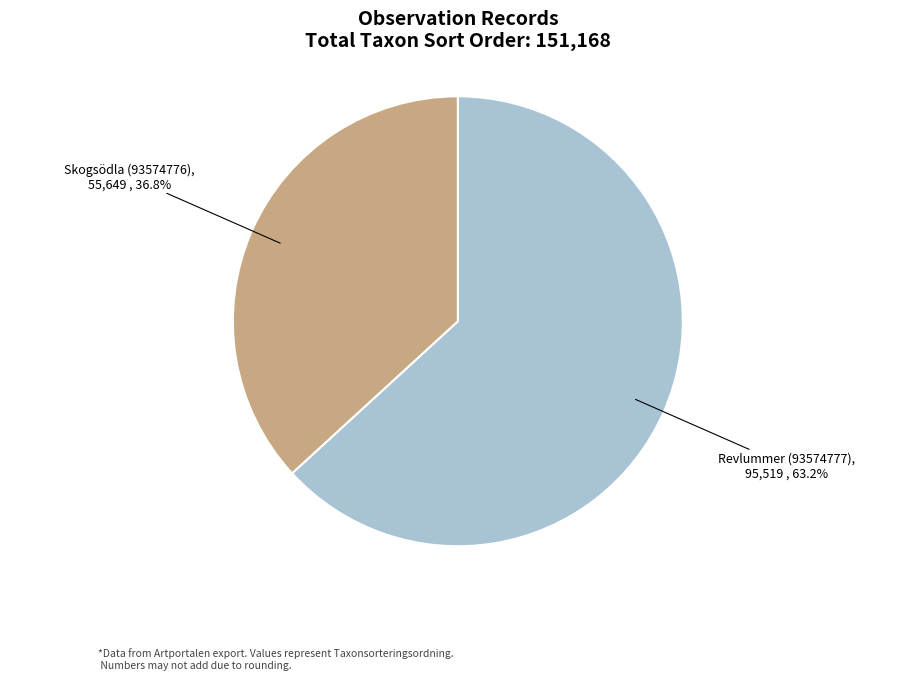

How many slices are in this pie chart?

2